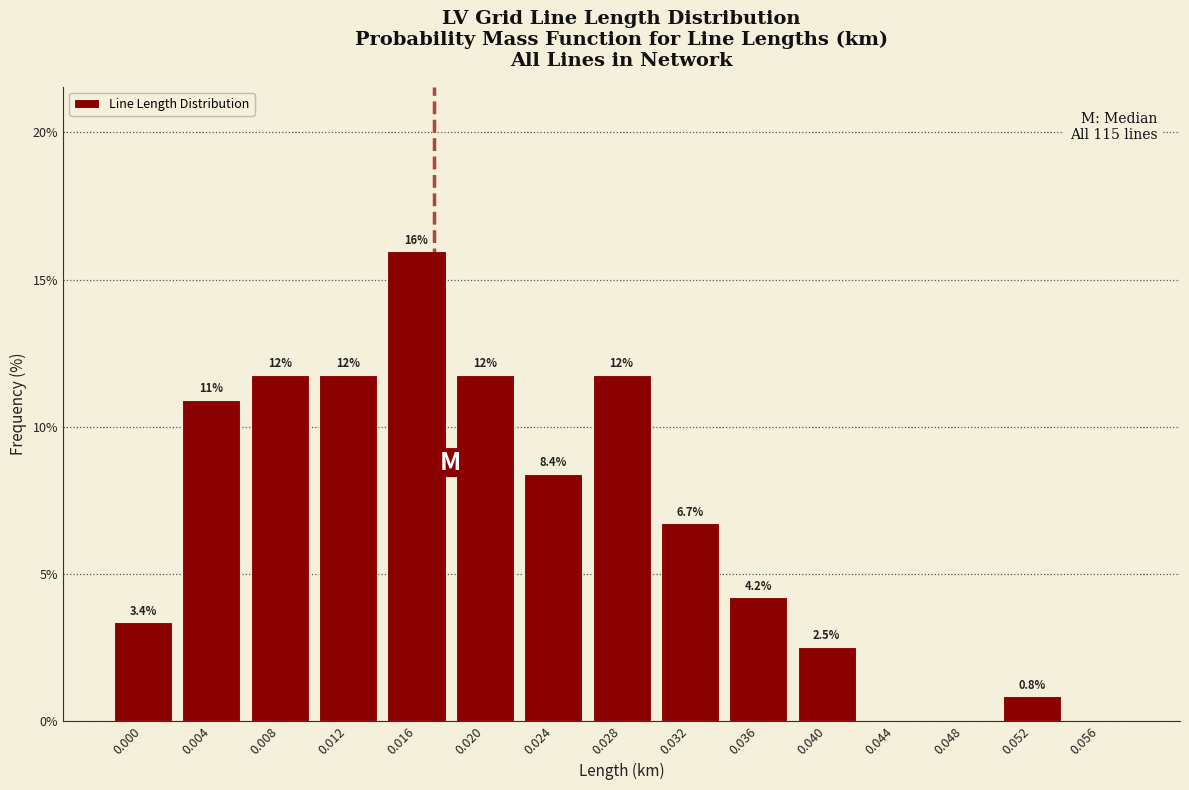

Reading right to left, transcribe all the data shown in this chart.

0.056=0.0	0.052=0.8	0.048=0.0	0.044=0.0	0.040=2.5	0.036=4.2	0.032=6.7	0.028=11.8	0.024=8.4	0.020=11.8	0.016=16.0	0.012=11.8	0.008=11.8	0.004=10.9	0.000=3.4